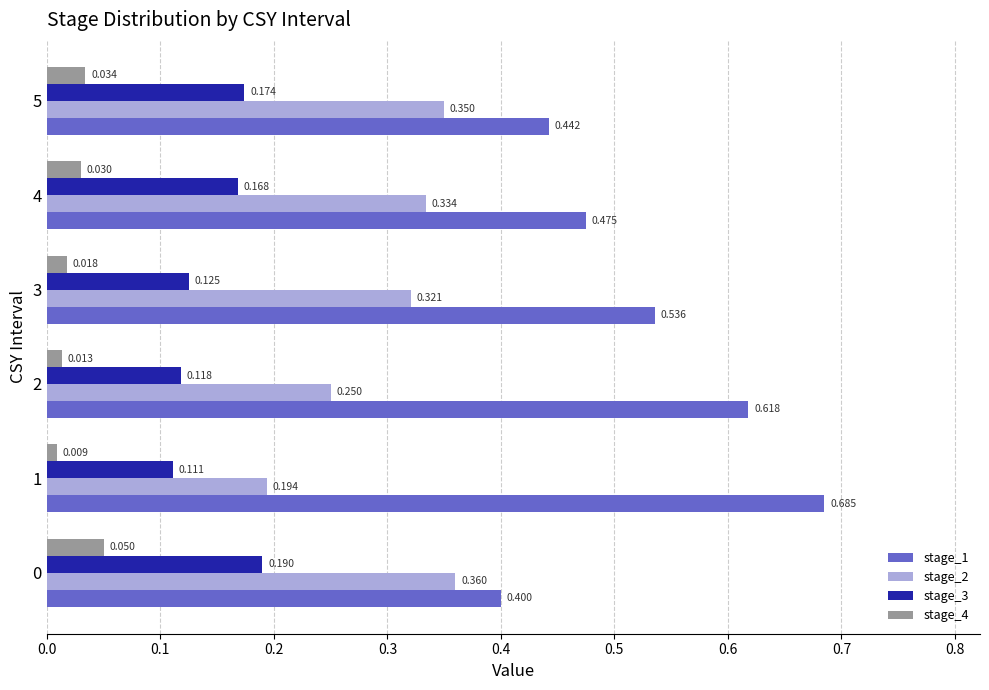

Is the value of stage_2 at 2 greater than the value of stage_3 at 3?

Yes